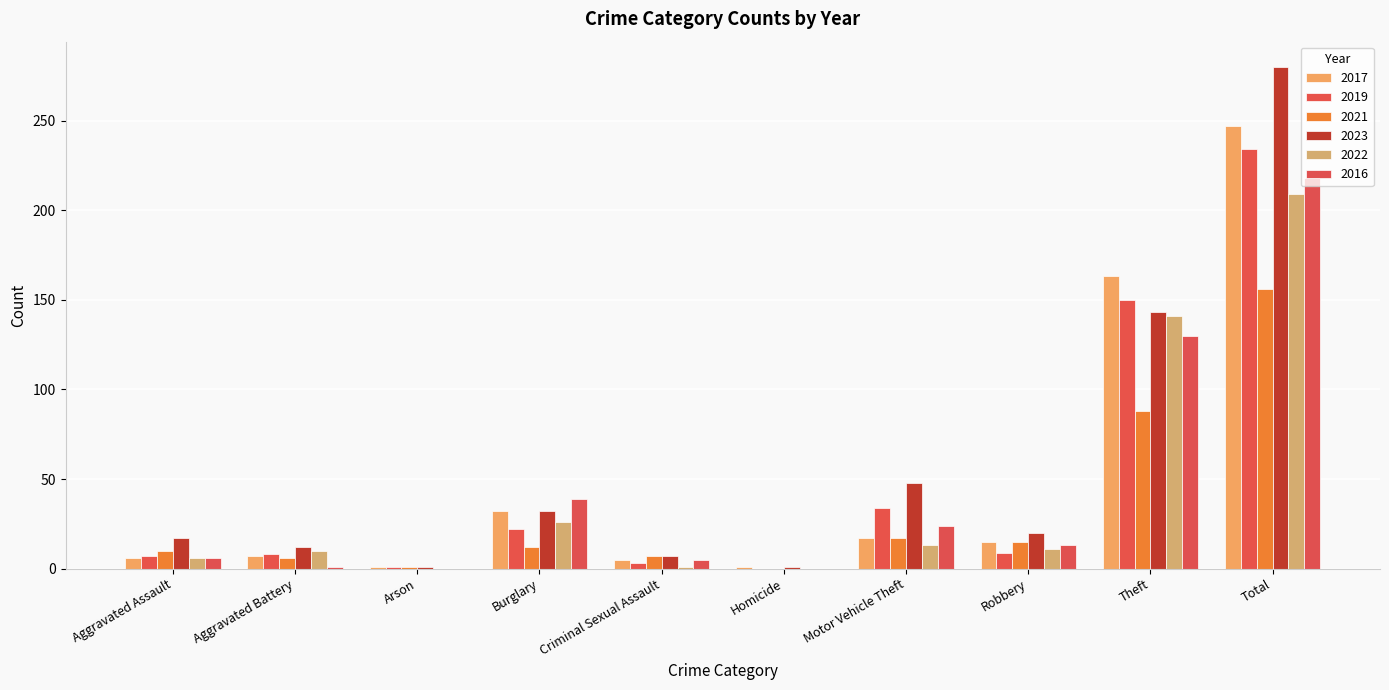

What is the label of the 3rd bar from the left?

Arson